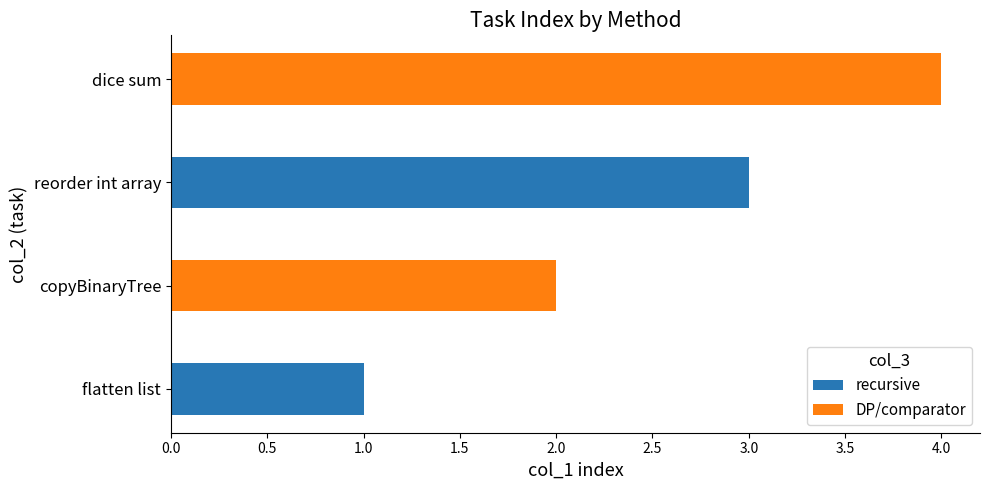

What is the sum of the values at reorder int array and dice sum?

7